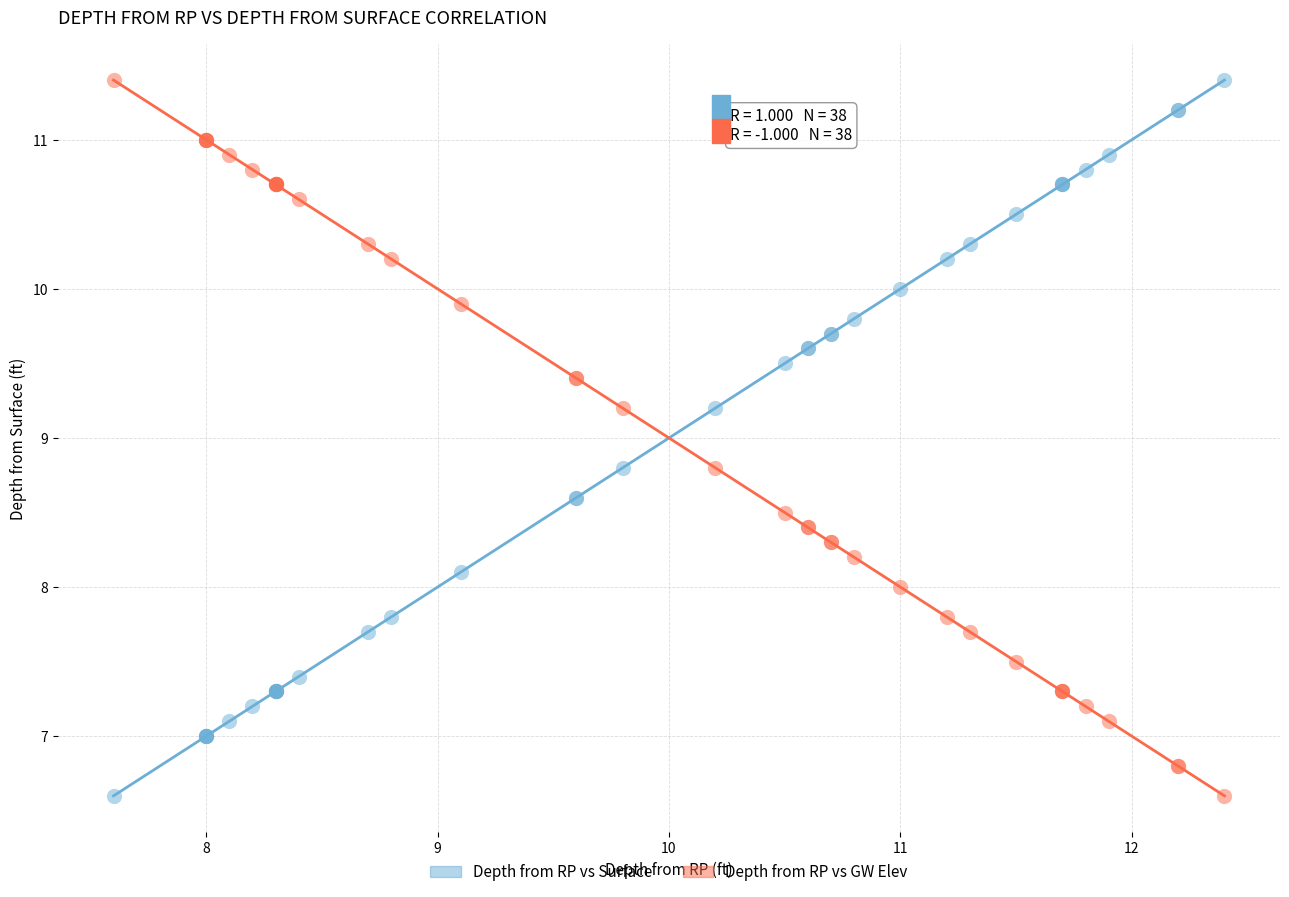

What is the X range (max minus min) for the scatter plot?

4.8